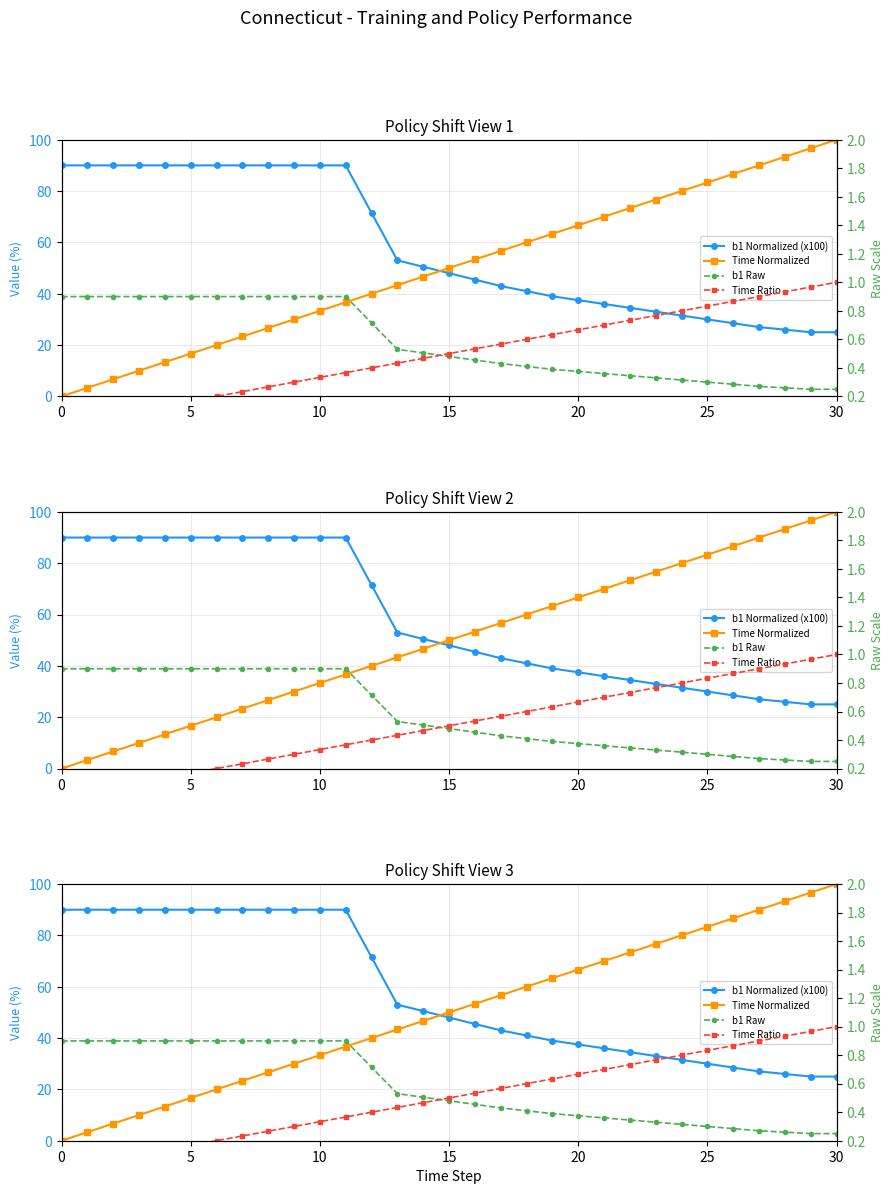

What is the difference between the maximum and second lowest values in the Time Ratio series?

1.0